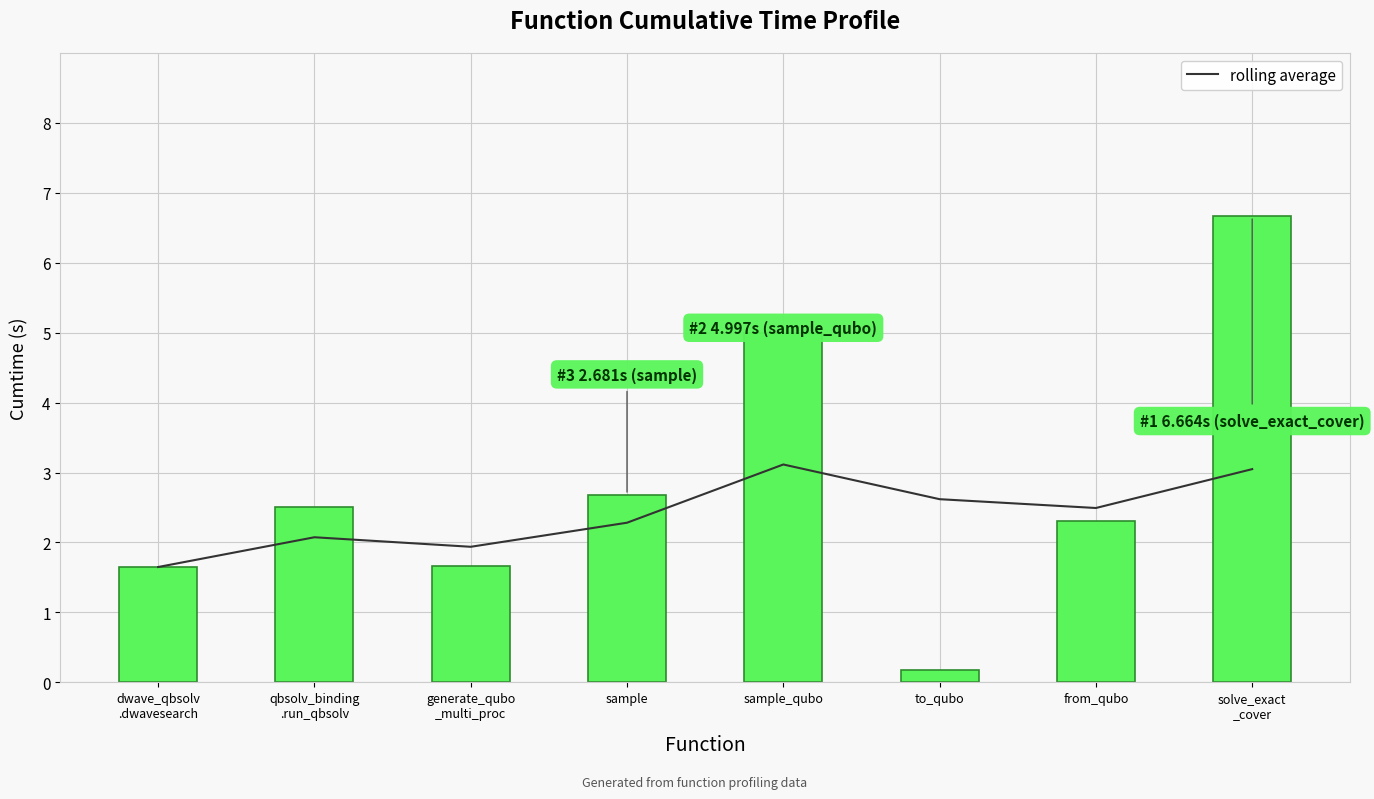

At which label does cumtime first exceed 2?

qbsolv_binding
.run_qbsolv